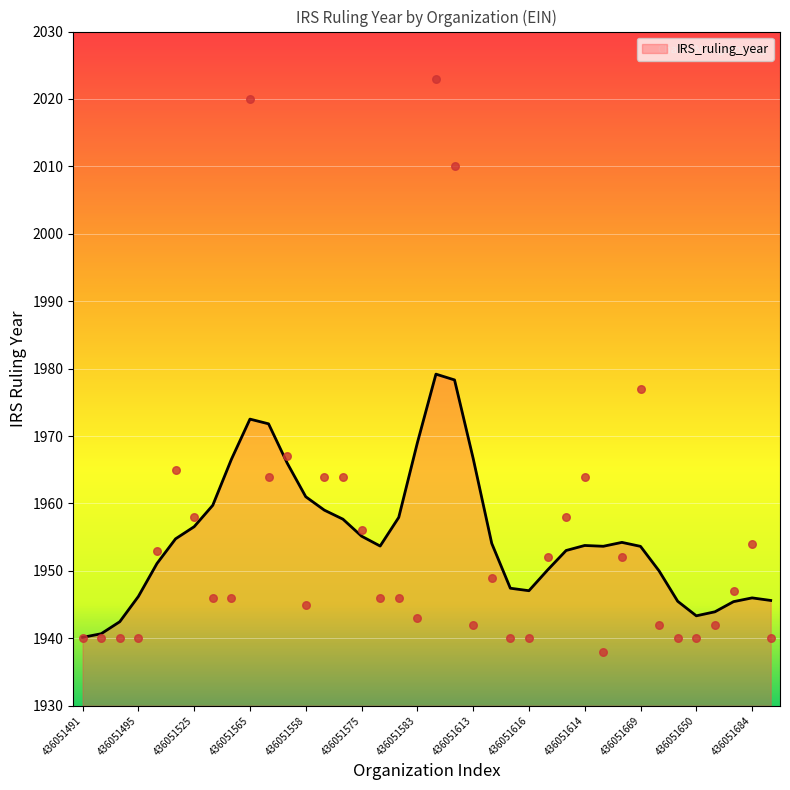

Between 436051612 and 436051558, which is larger?

436051558